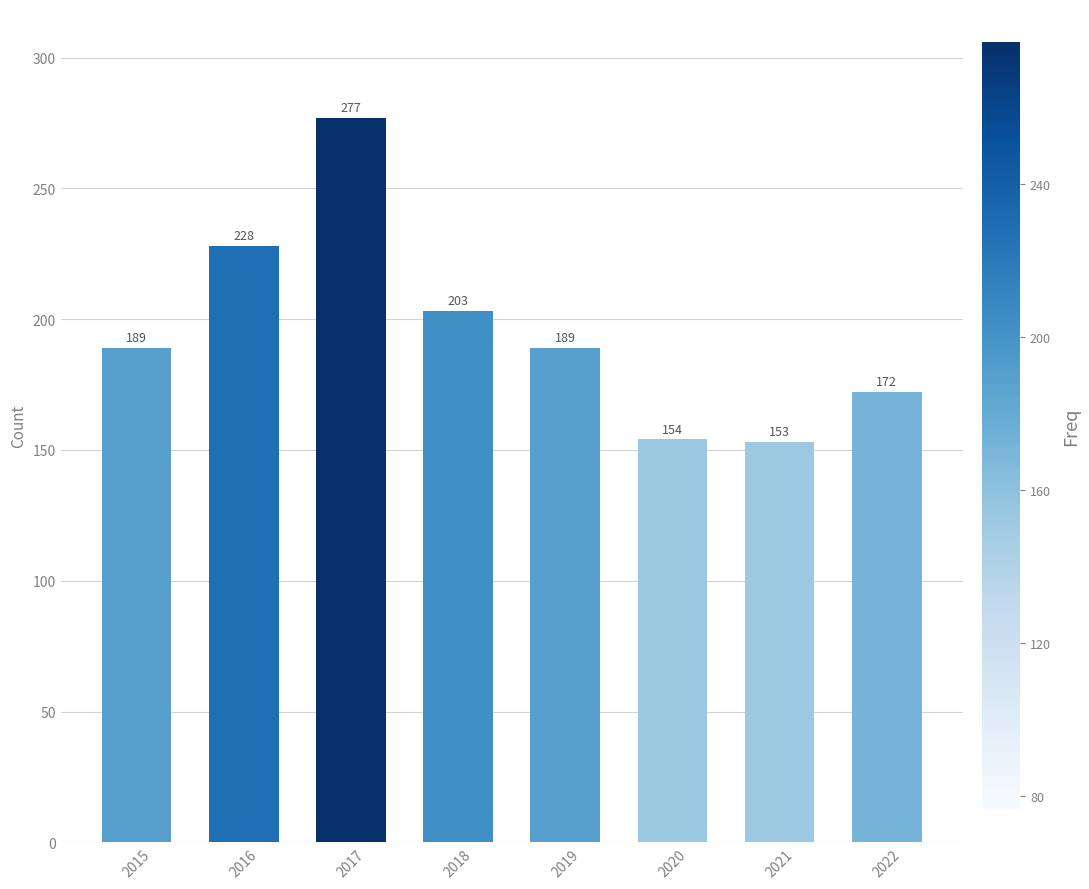

What is the maximum value shown in the chart?

277